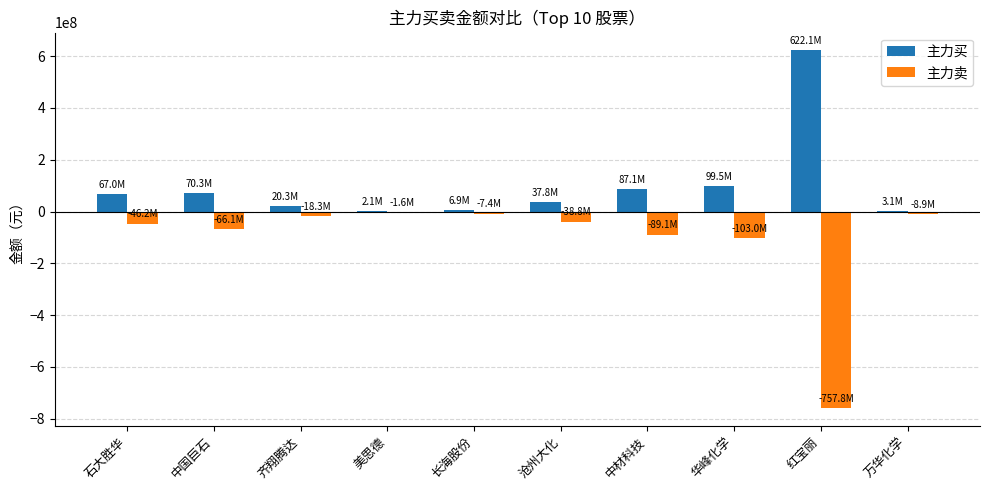

What is the sum of all 主力买 values?

1016363223